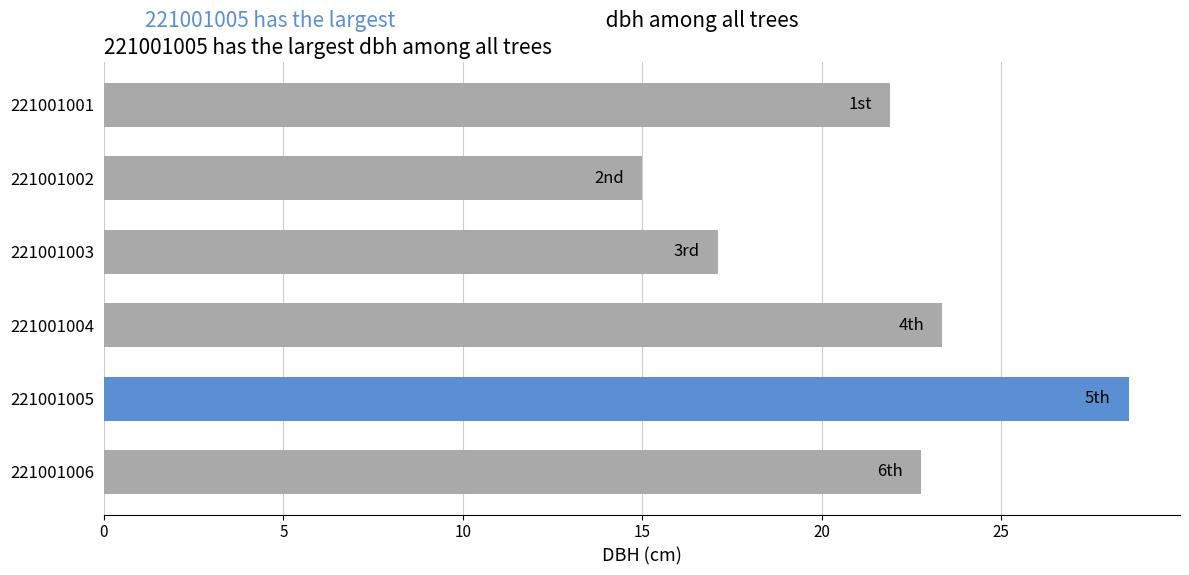

How many data points does each series have?

6